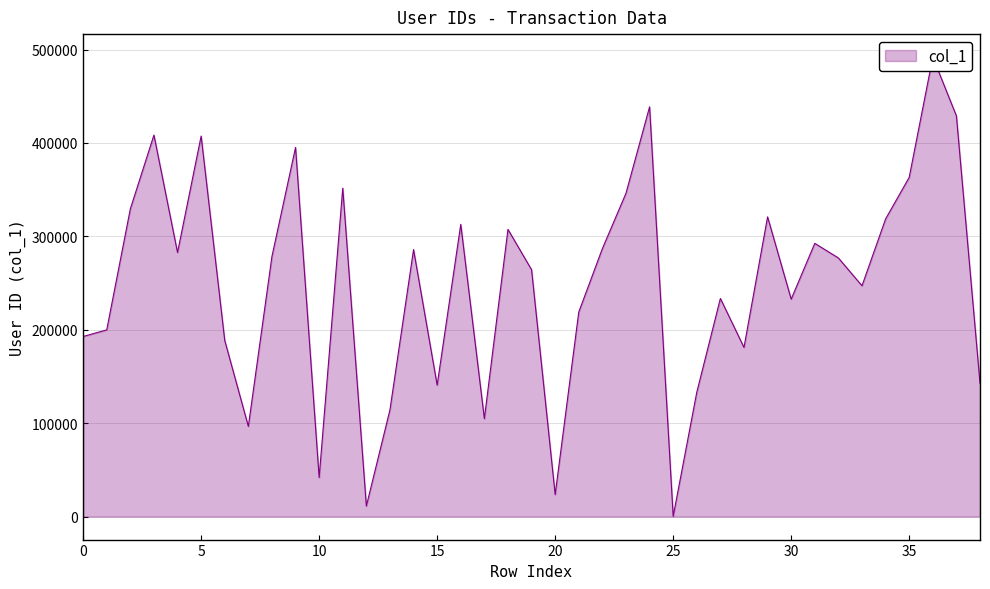

What is the greatest value displayed?

491914